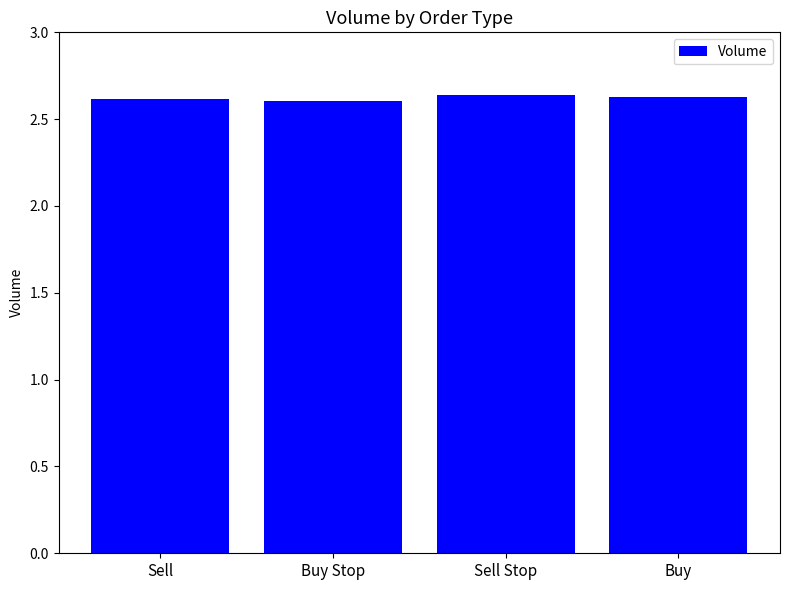

Count the values in the range 2 to 3.

4